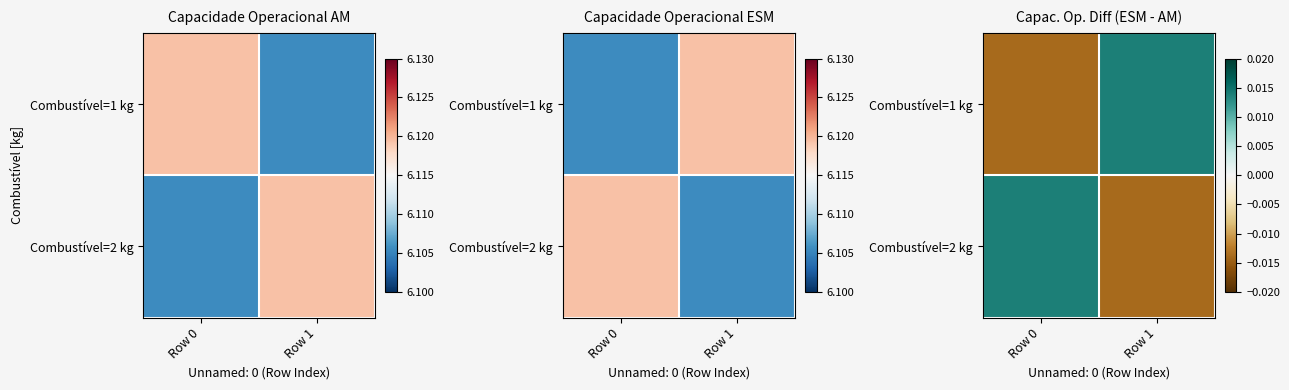

How many values in Combustível=1 kg are below zero?

1